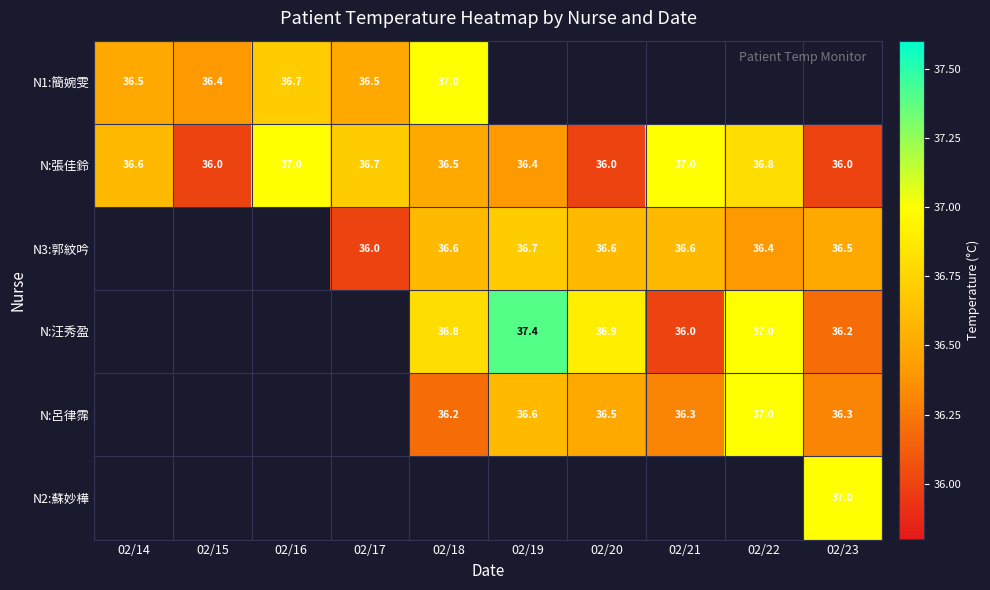

True or false: N1:簡婉雯 has a value of 63.0 at 02/16.

False